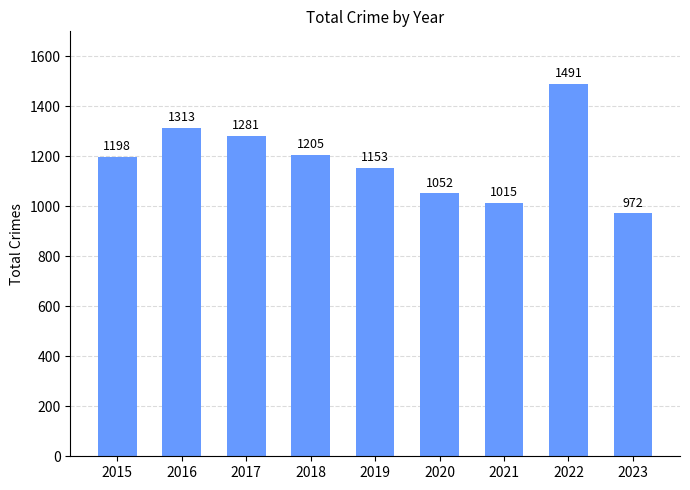

What is the maximum value shown in the chart?

1491